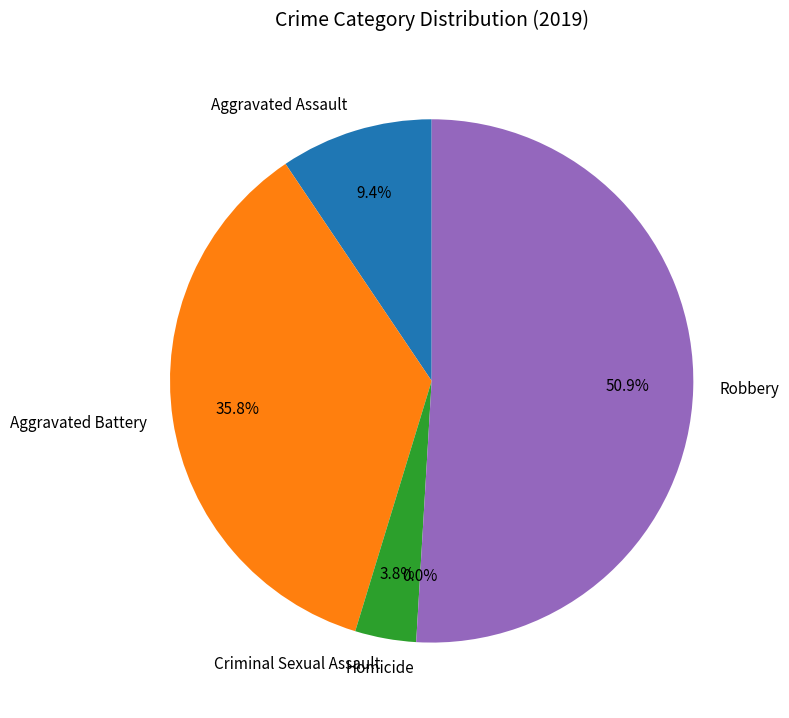

Is it true that Robbery is 51% of the pie?

True